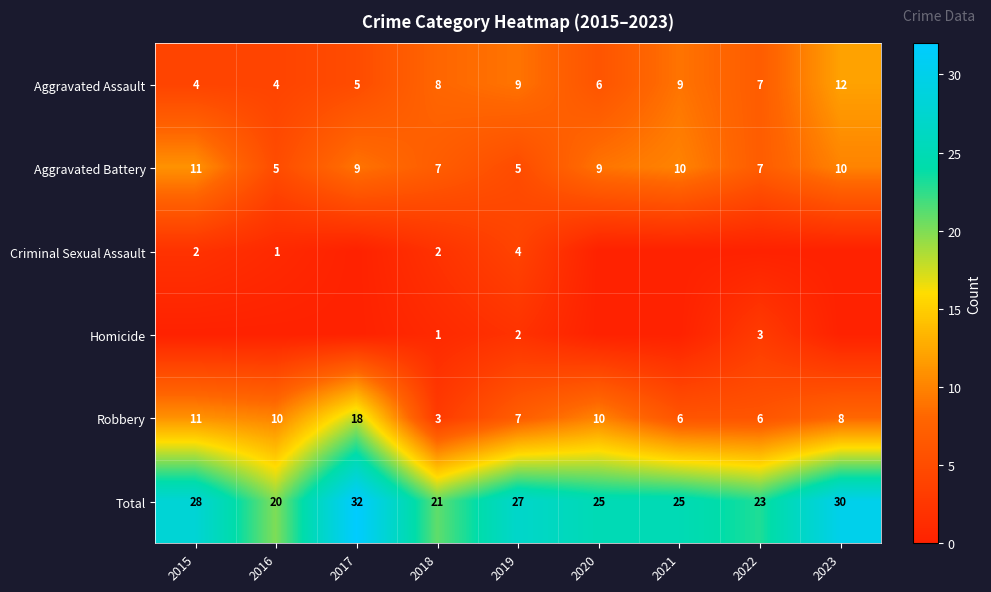

The value of Robbery at 2021 is 3. True or false?

False